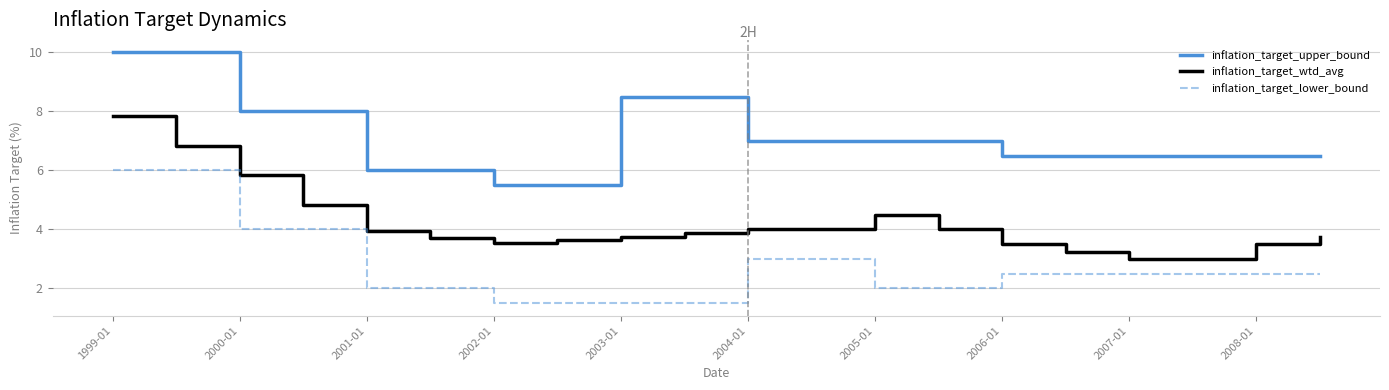

What is the highest value of the inflation_target_wtd_avg series?

7.8